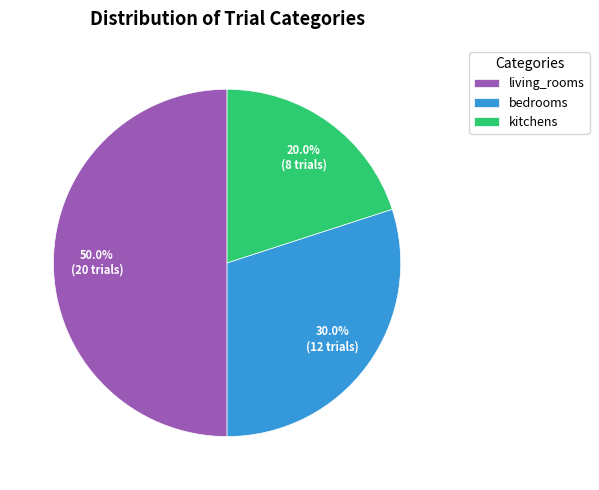

What percentage is NOT represented by living_rooms?

50.0%